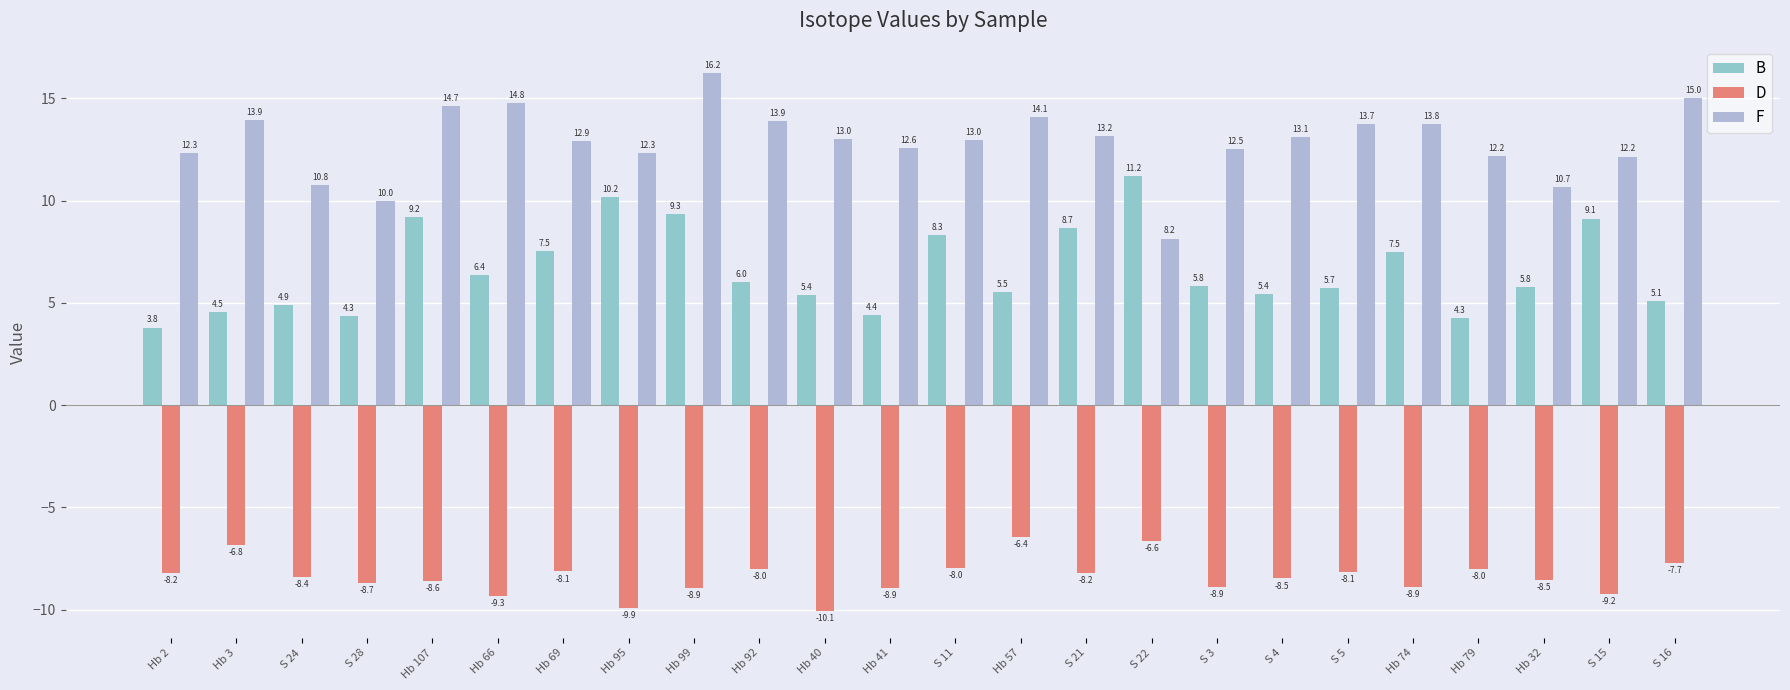

Rank the series by their maximum value, from highest to lowest.

F, B, D